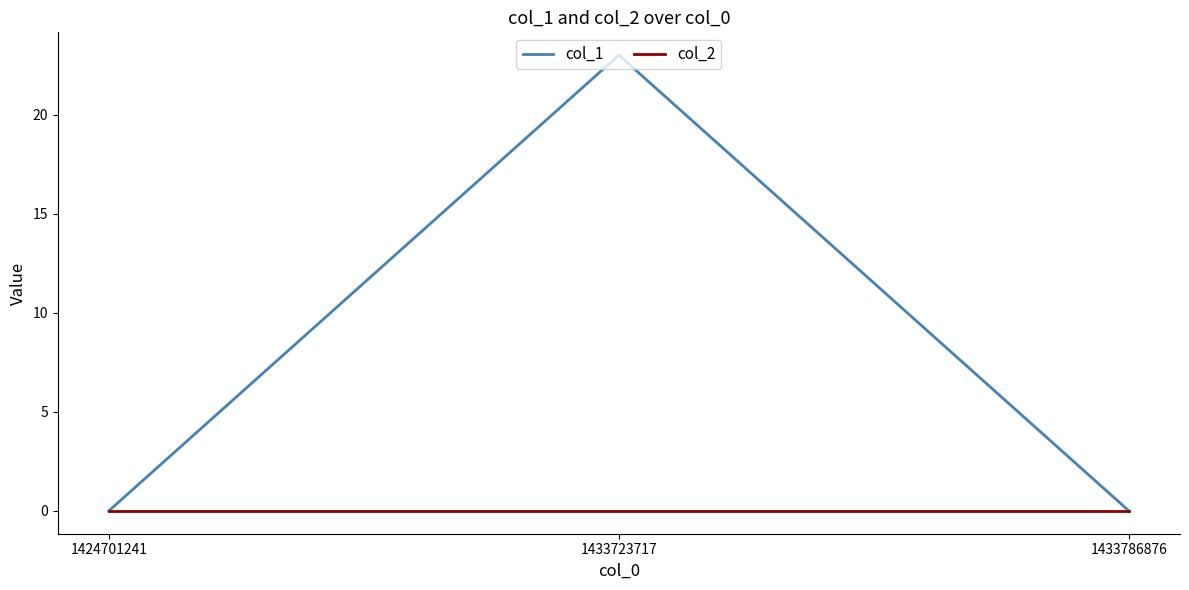

What are all the series names shown in the legend?

col_1, col_2